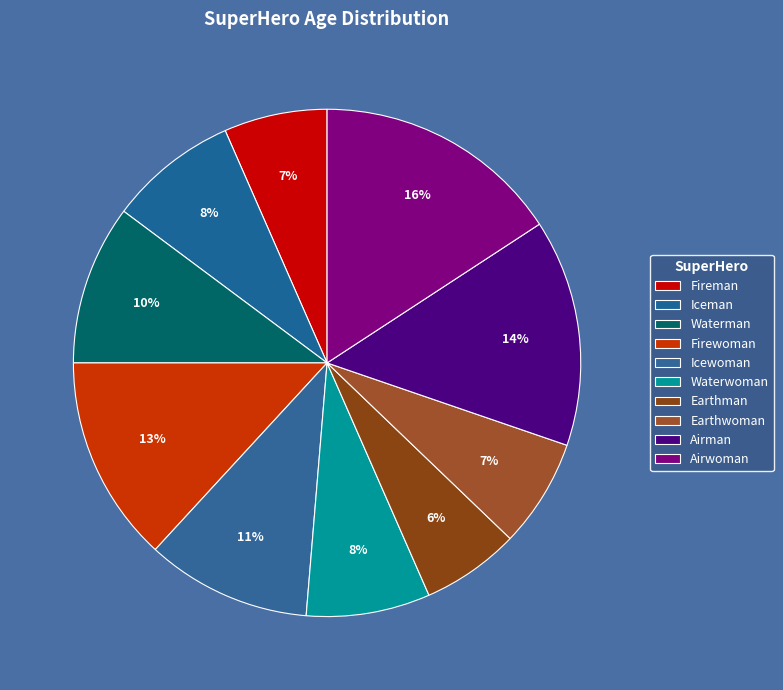

Which category has the biggest portion of the pie?

Airwoman